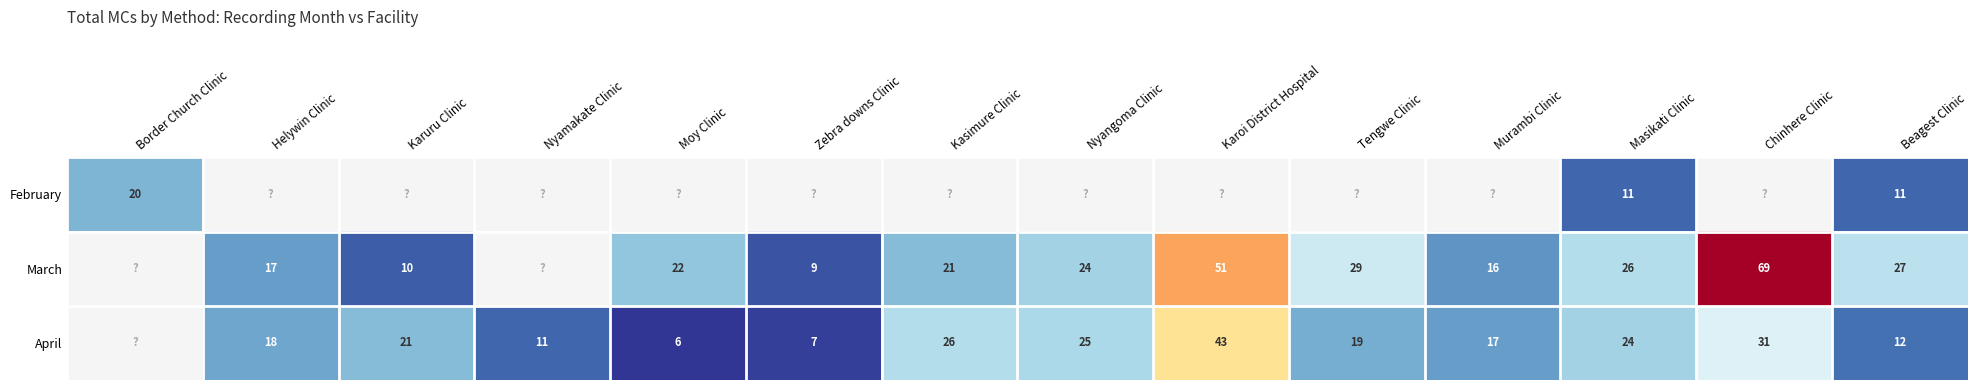

Is it true that March equals 10 at Karuru Clinic?

True